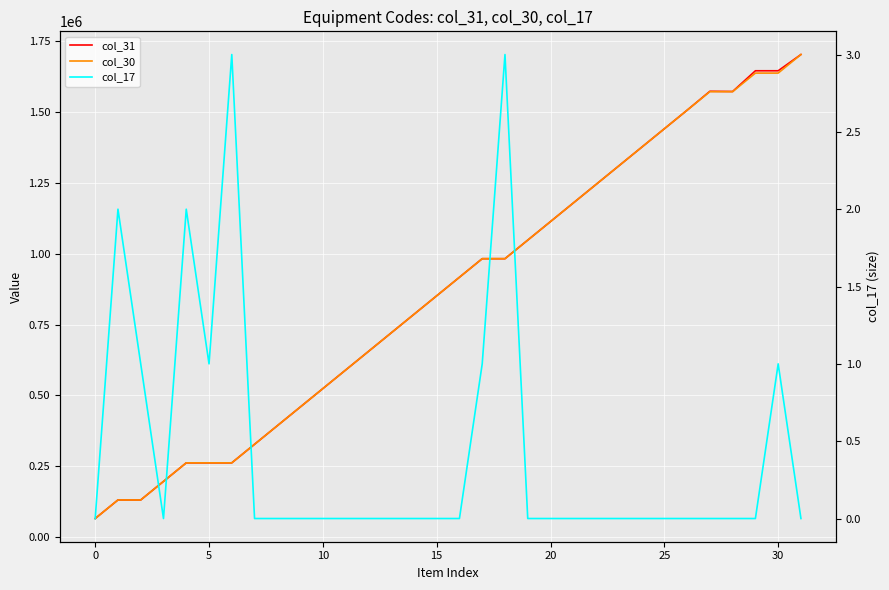

How many interior local peaks does the col_17 series have?

5